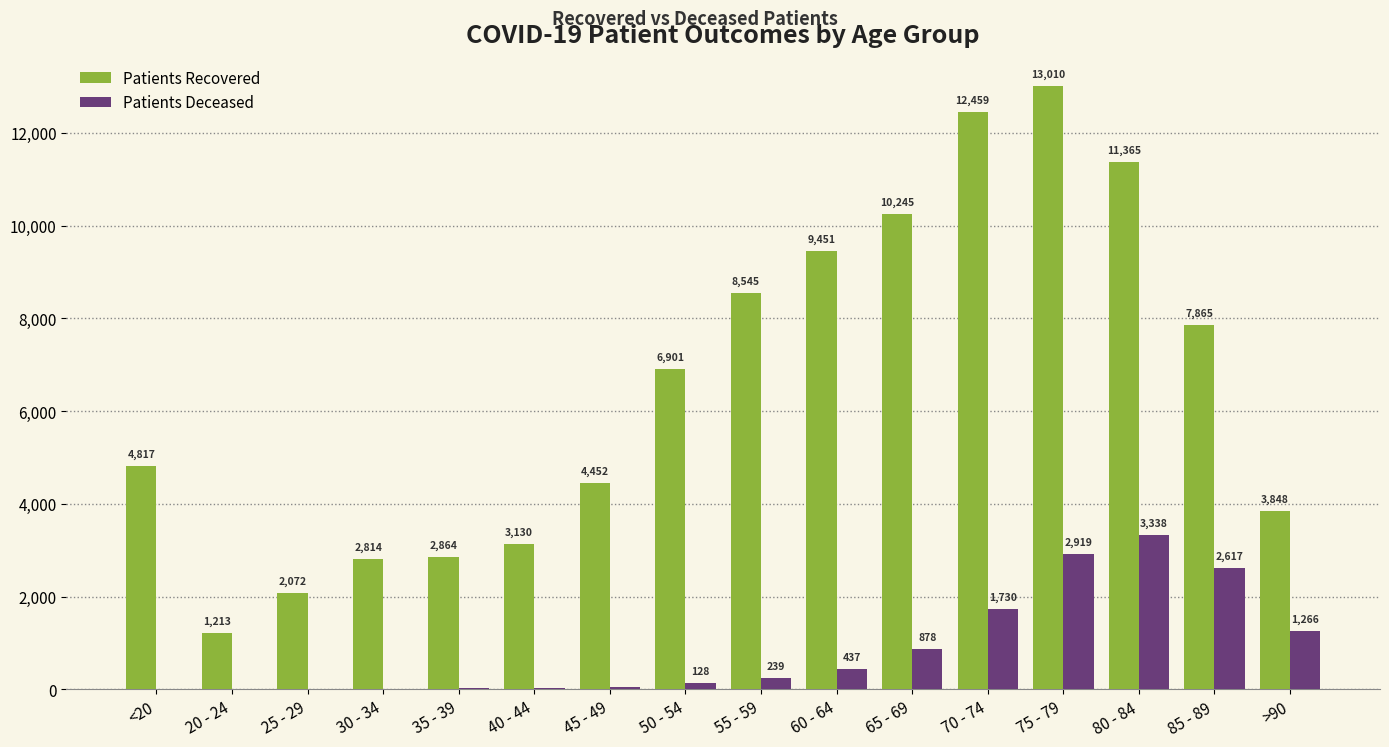

At which category is the sum across all series the highest?

75 - 79